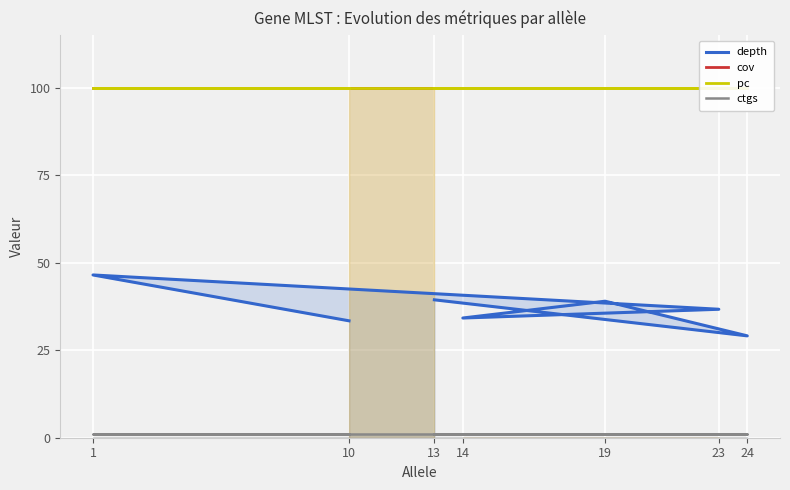

The cov series shows 100.0 at 19. True or false?

True